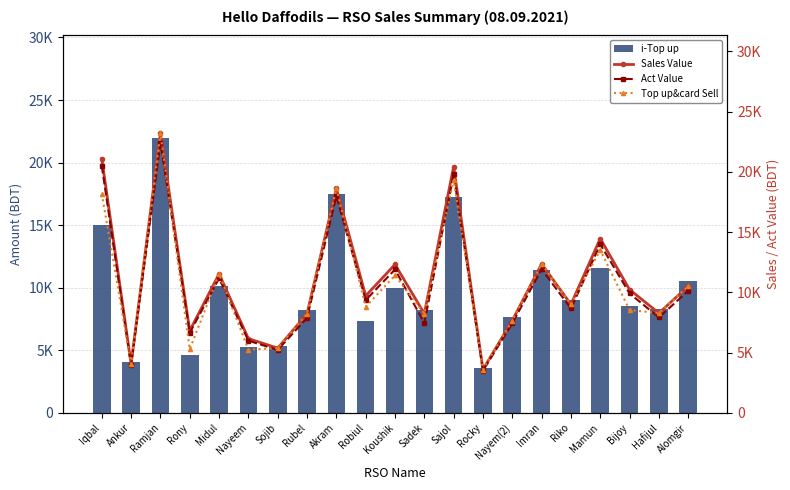

Which series has the largest total across all categories?

Sales Value